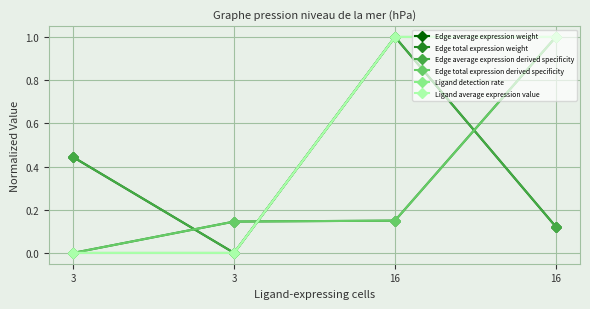

Where is Edge average expression derived specificity nearest to the value 0?

3